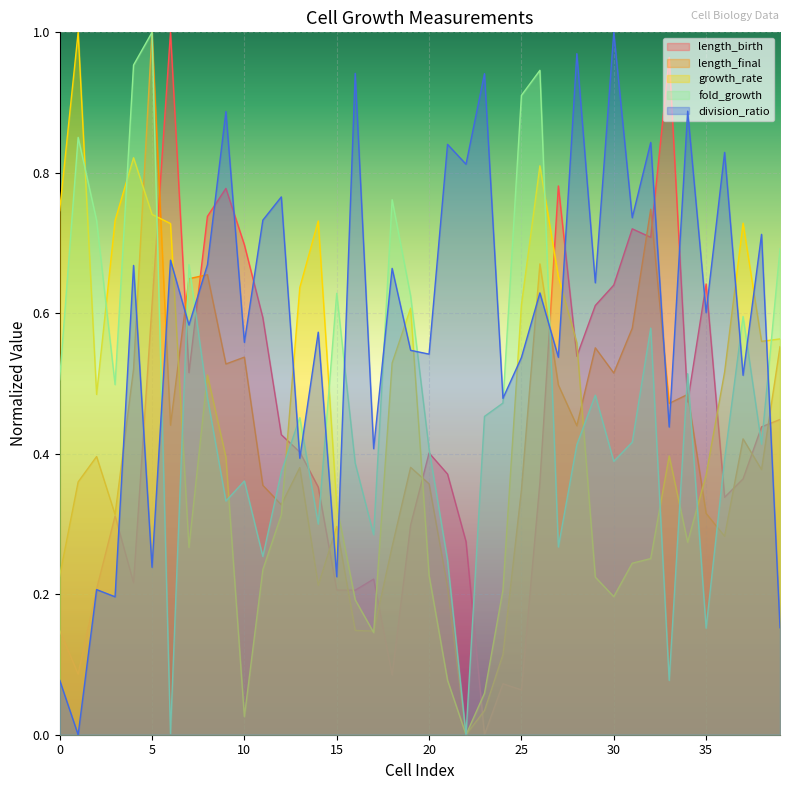

How many interior local peaks does the fold_growth series have?

12